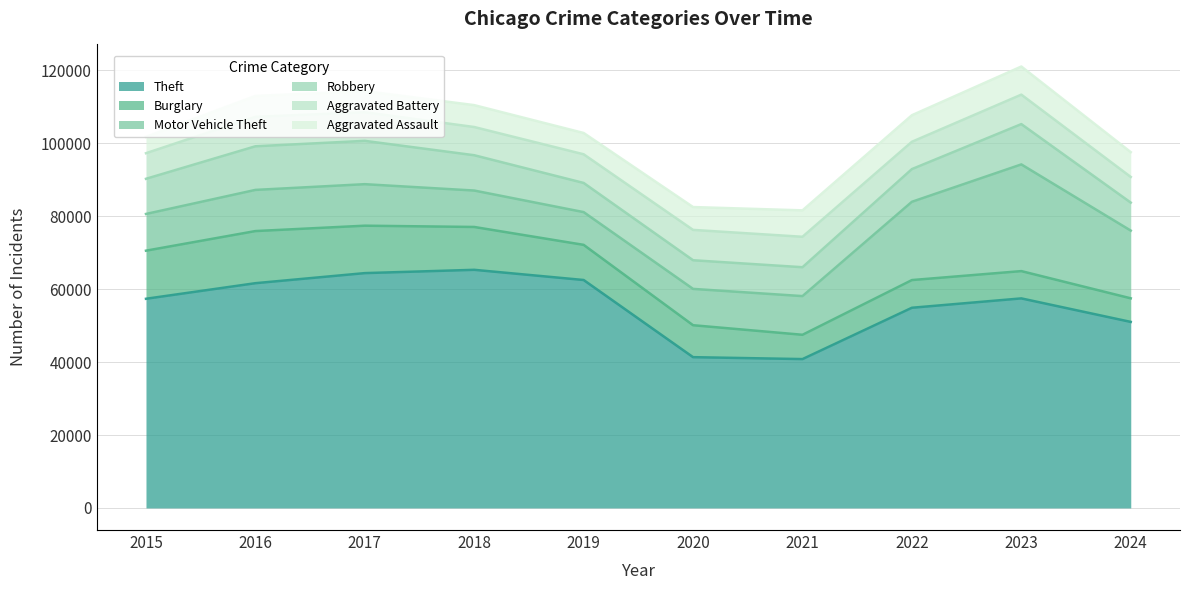

The value of Robbery at 2022 is 8963. True or false?

True